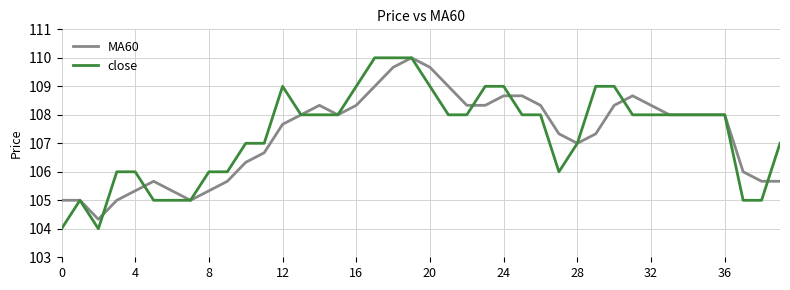

What is the maximum value for close?

110.0